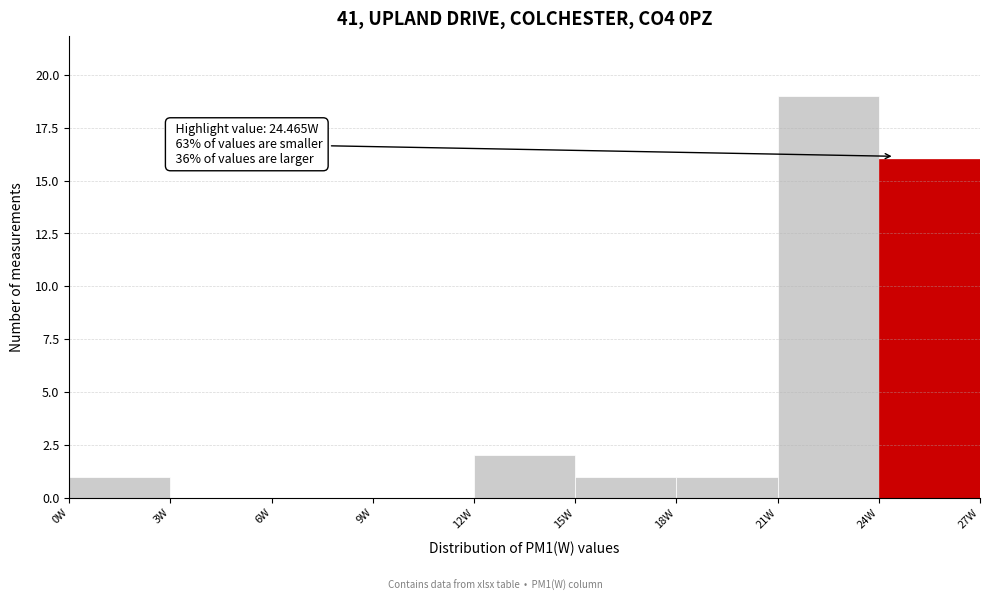

Over which range of the x-axis is the bar tallest?

21 to 24